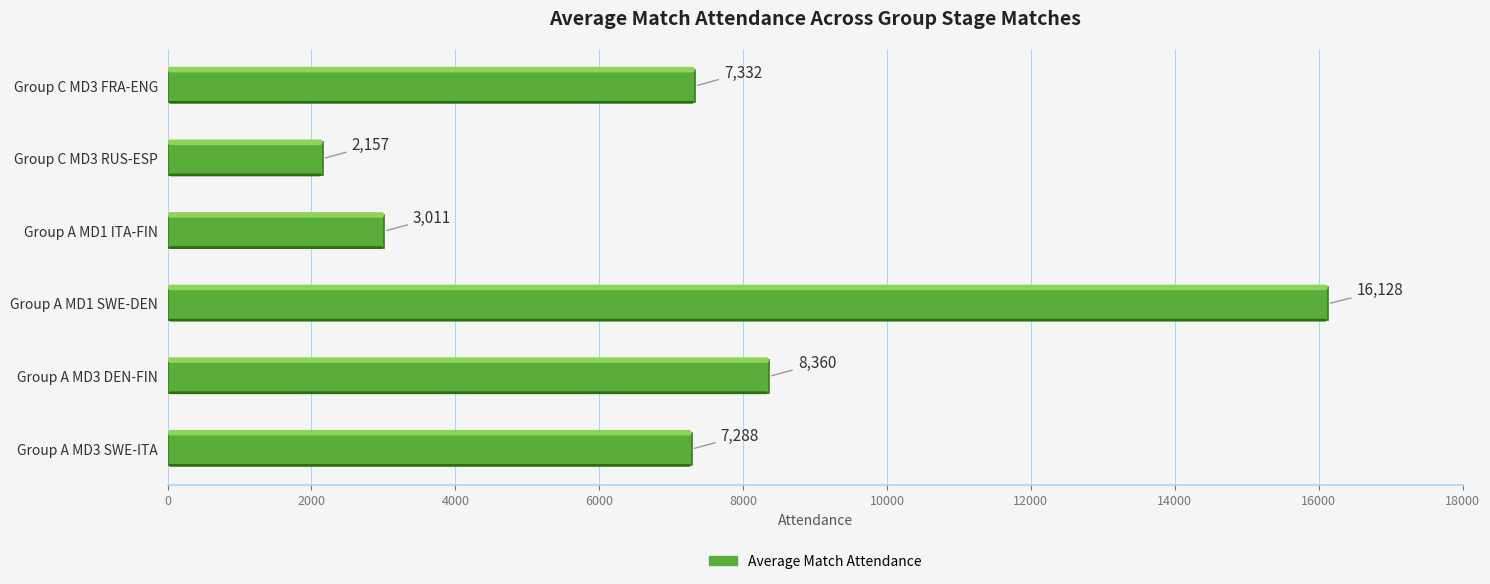

What is the greatest value displayed?

16128